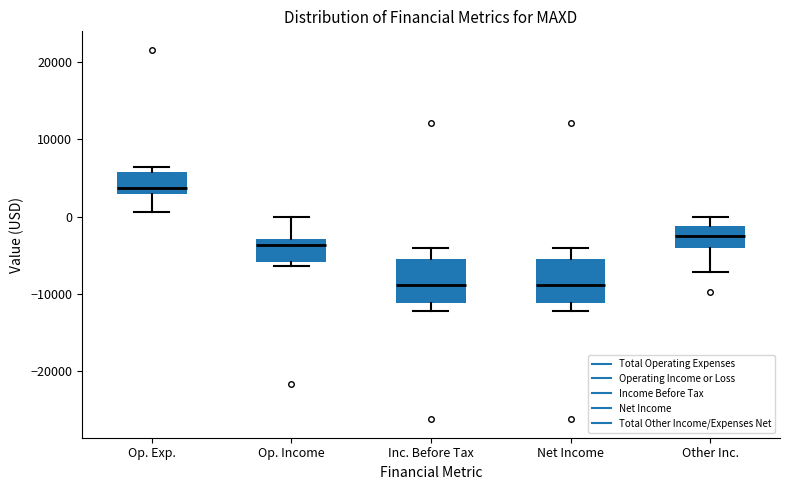

Which box's median line is the highest?

Op. Exp.